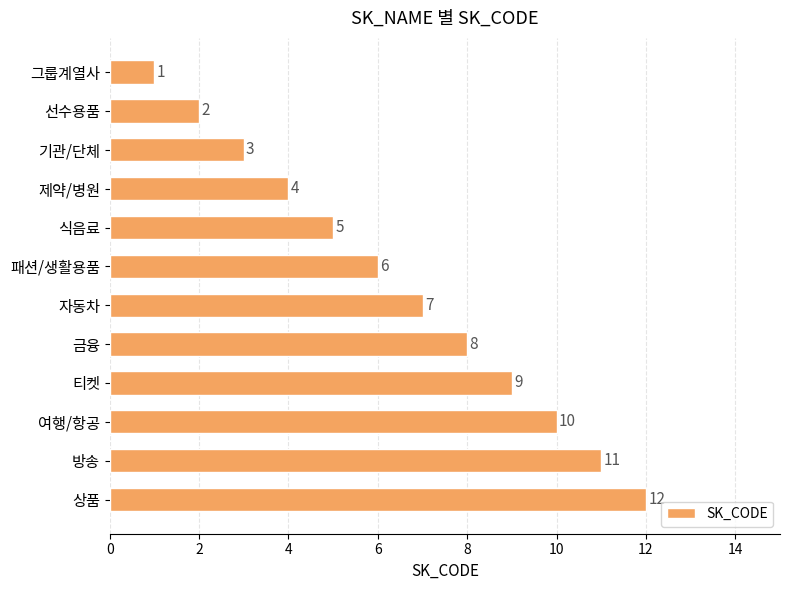

How many bars are there in total?

12